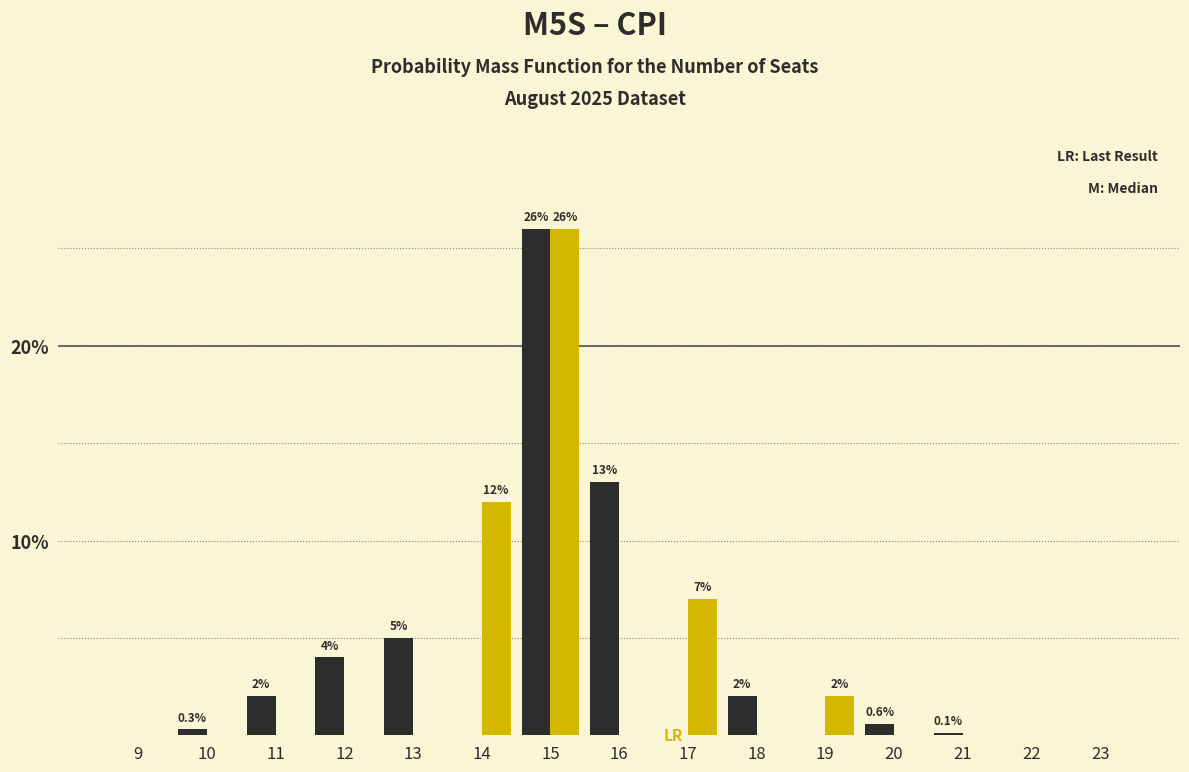

Which label corresponds to the largest value in the chart?

15